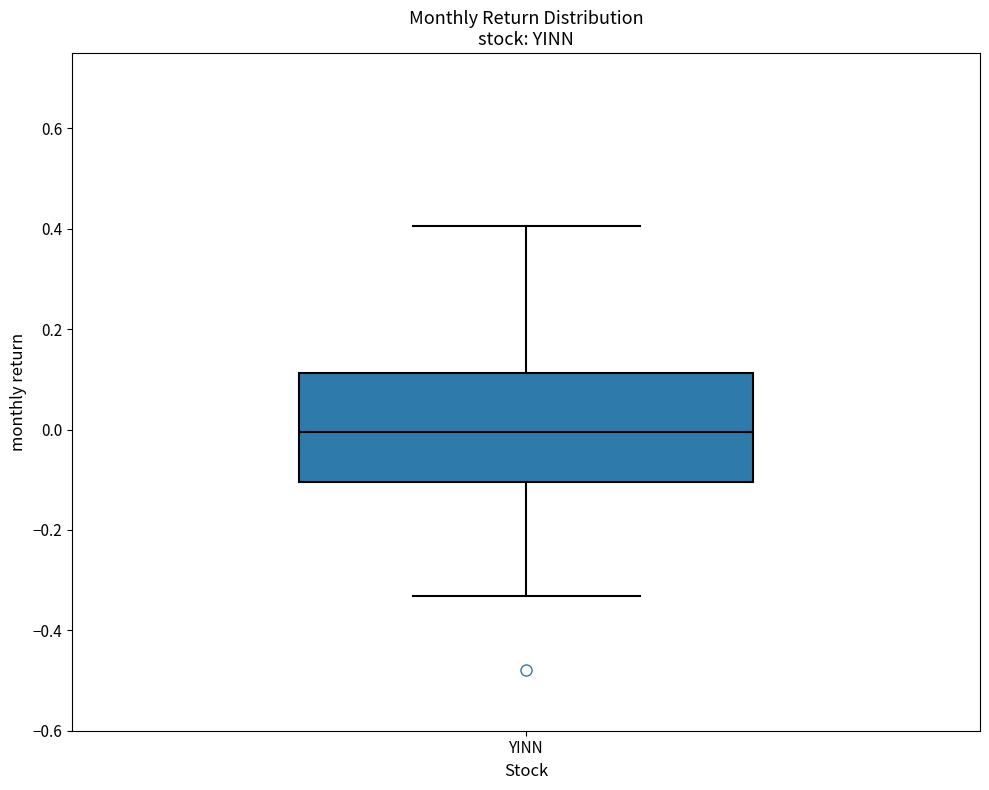

Where does the median line of the box for YINN sit on the y-axis? The values are not printed on the chart, so give them approximately, as read against the axis.

0.00